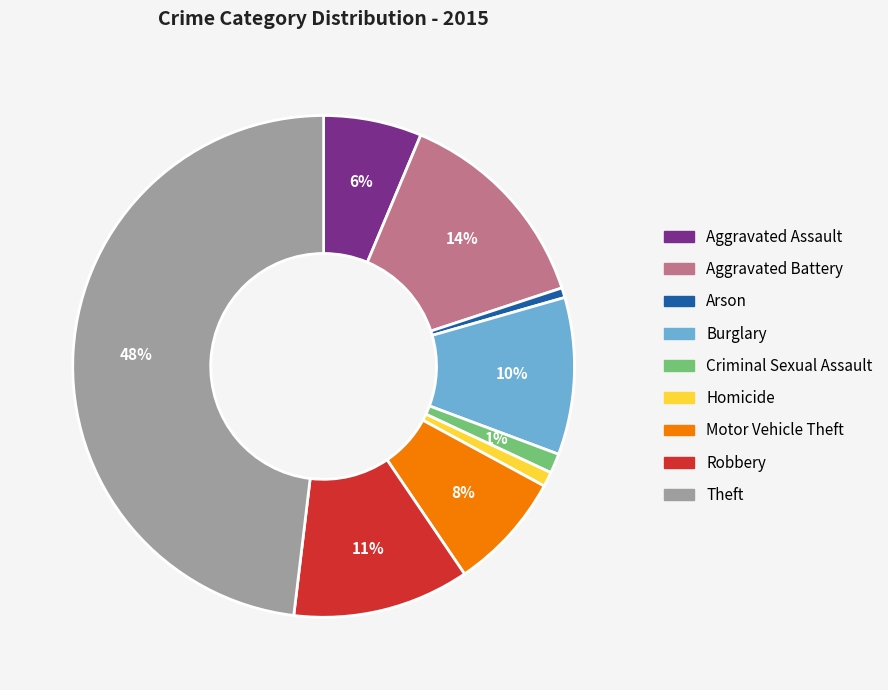

What is the largest slice in the pie chart?

Theft